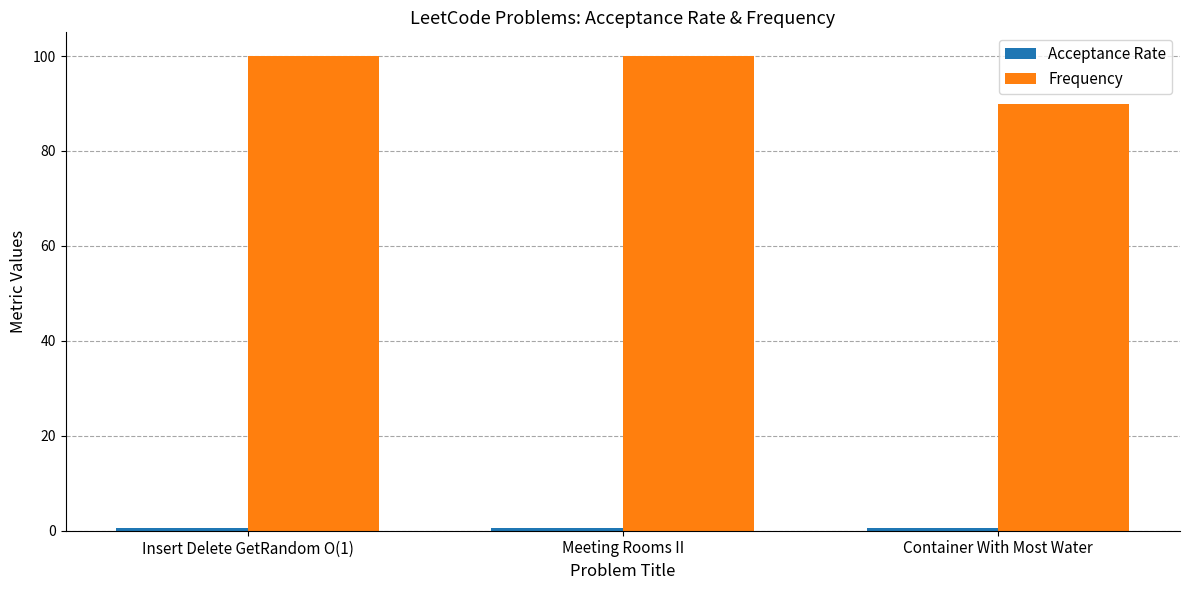

What is the average value of the Frequency series?

96.6